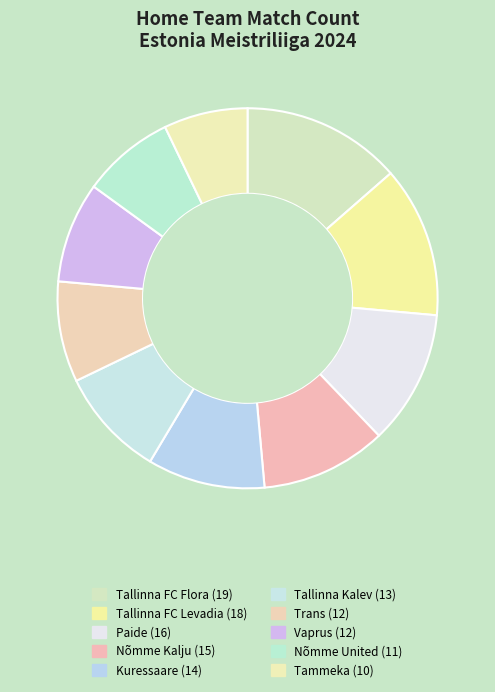

Is it true that Nõmme Kalju is 4% of the pie?

False